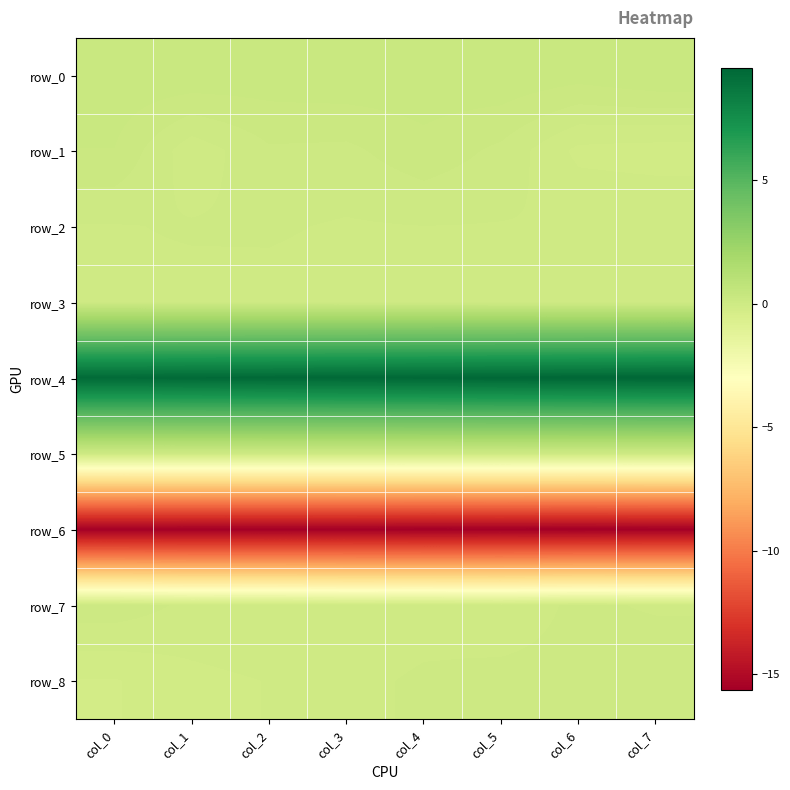

What is the maximum value shown in the chart?

9.6